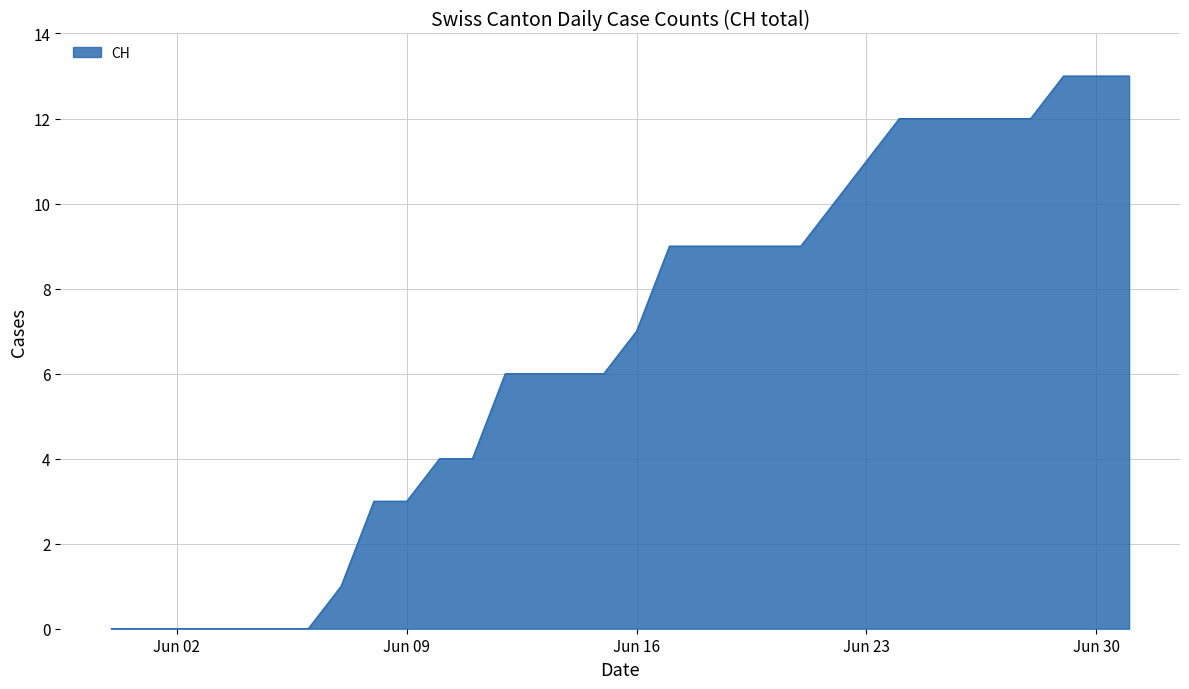

What is the difference between the maximum and minimum values?

13